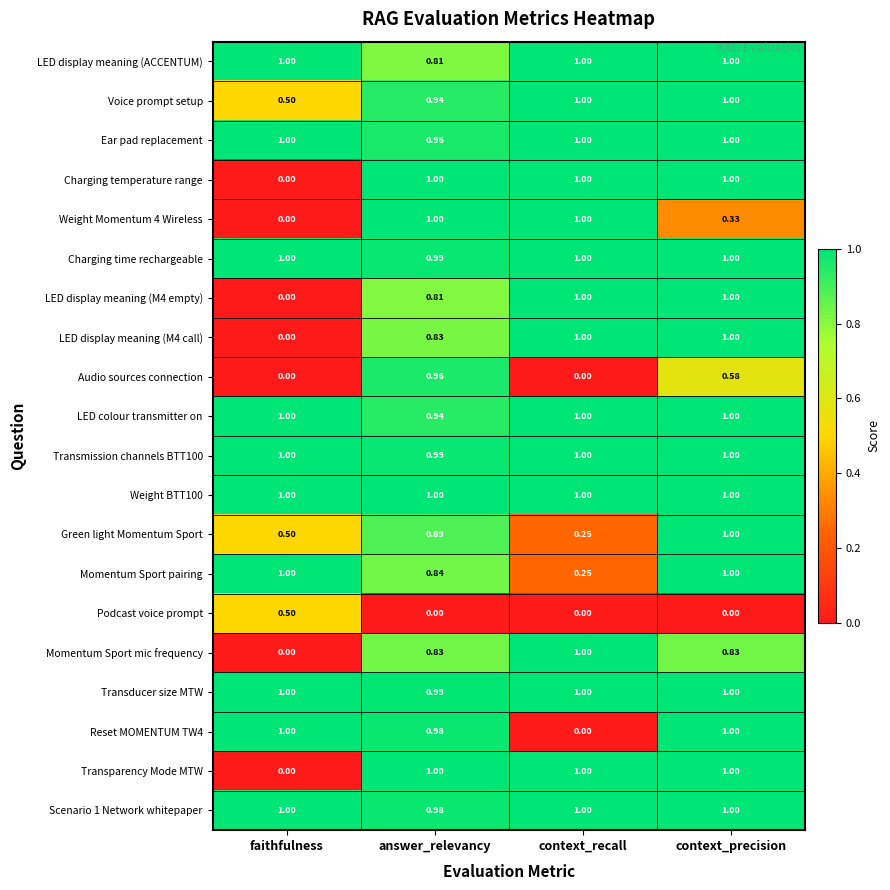

Where is LED display meaning (ACCENTUM) nearest to the value 0?

answer_relevancy